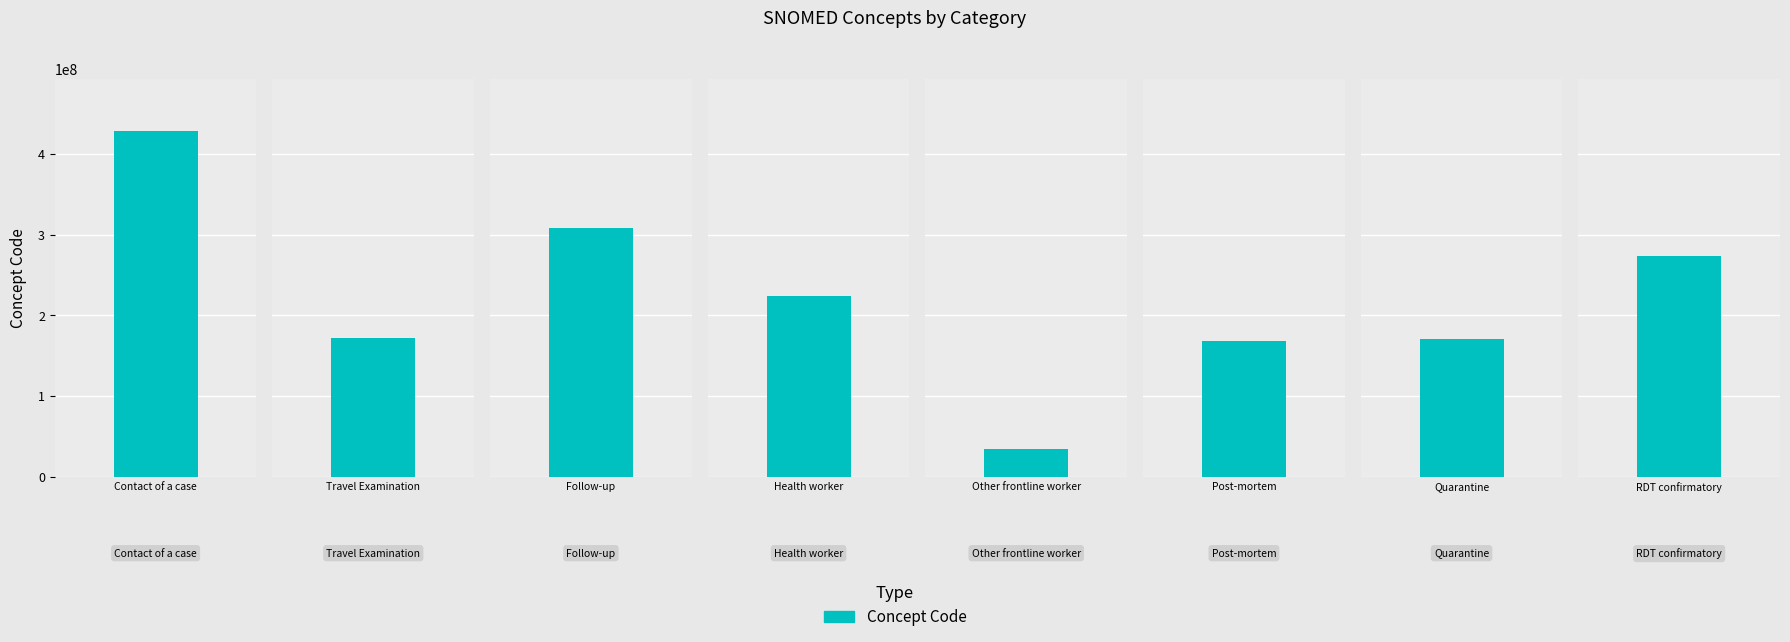

What value does the data have at Follow-up, to the nearest 100?

308273000